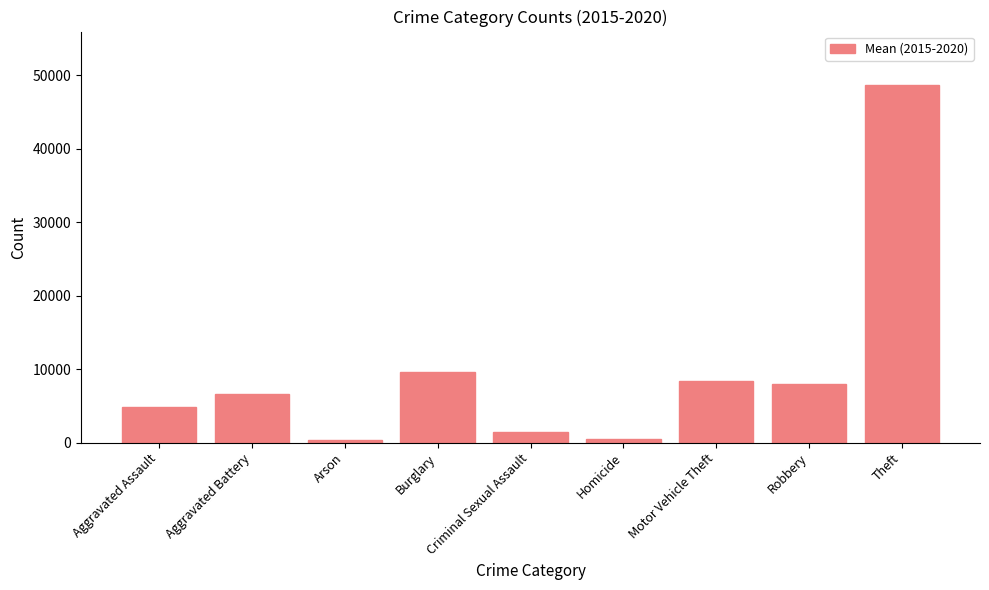

What is the smallest value displayed?

381.7